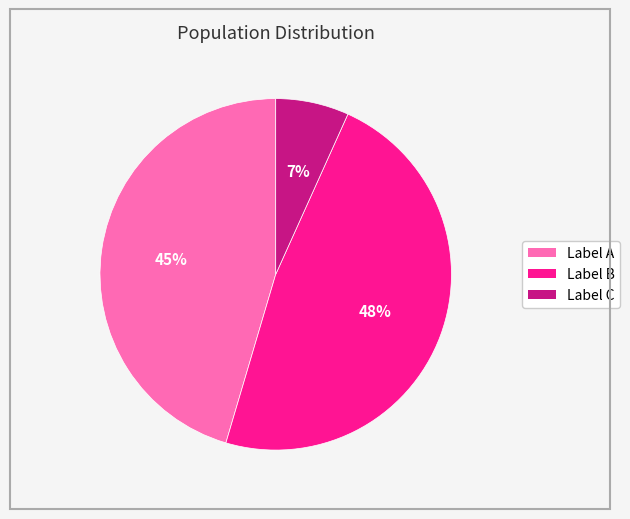

Does any single category account for the majority?

No